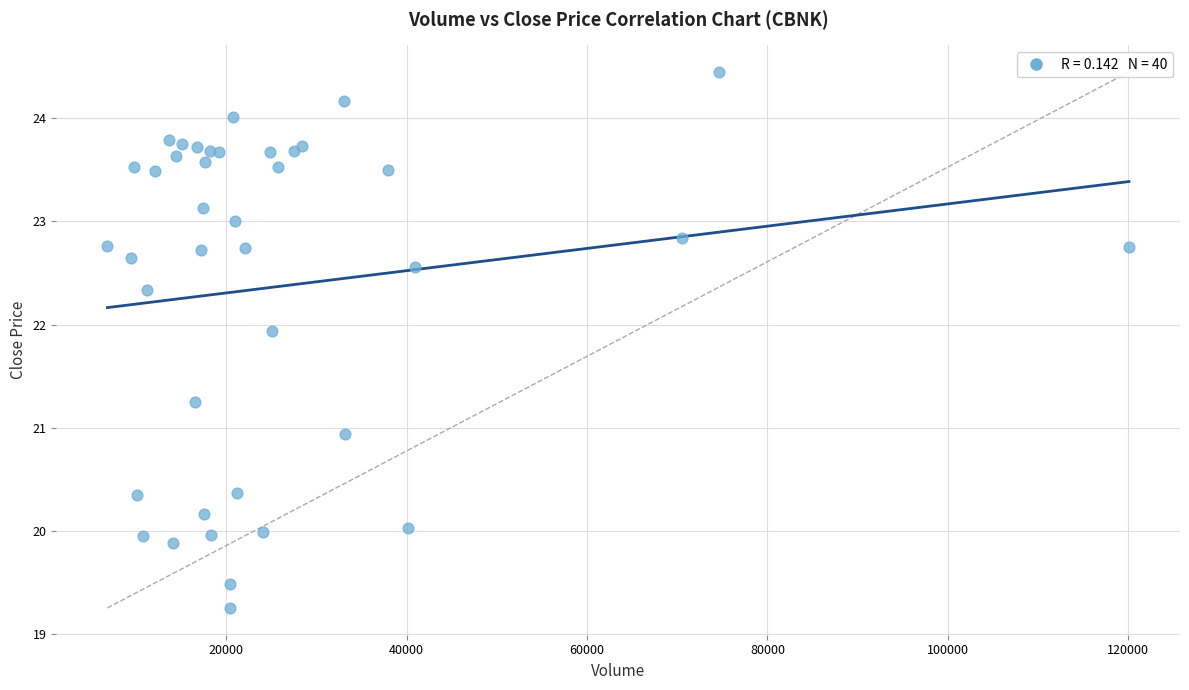

What Y value in the scatter plot is closest to 21?

20.9